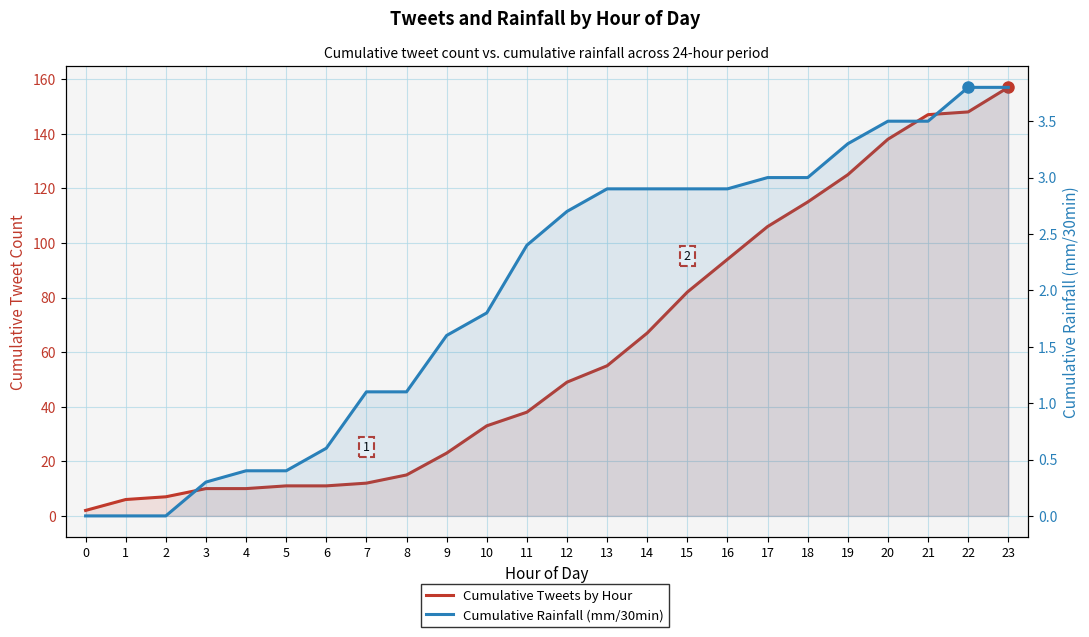

What is the average value of the Cumulative Rainfall (mm/30min) series?

2.0